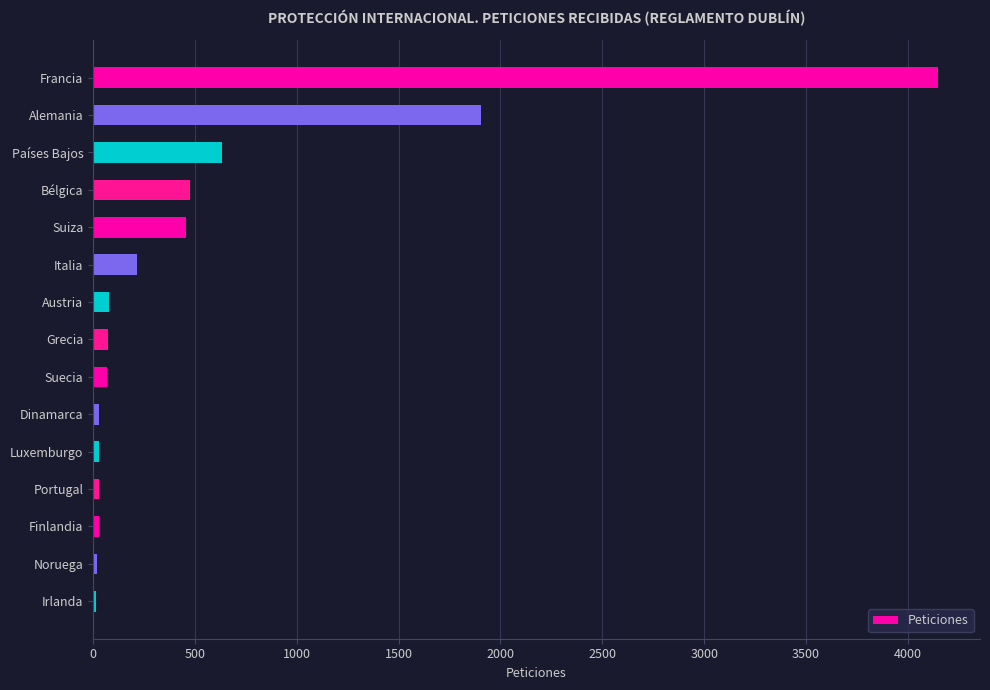

What is the change in value from Bélgica to Italia?

-262